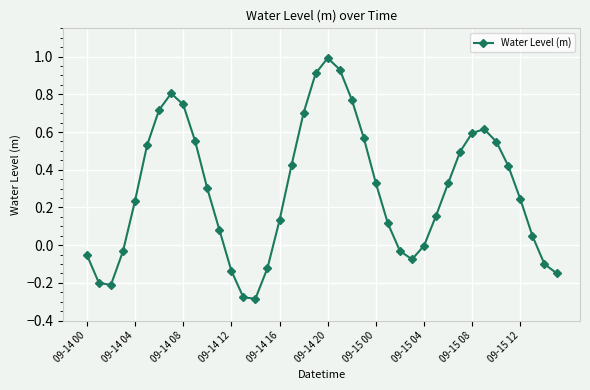

How many interior local peaks (higher than both neighbors) does the data have?

3